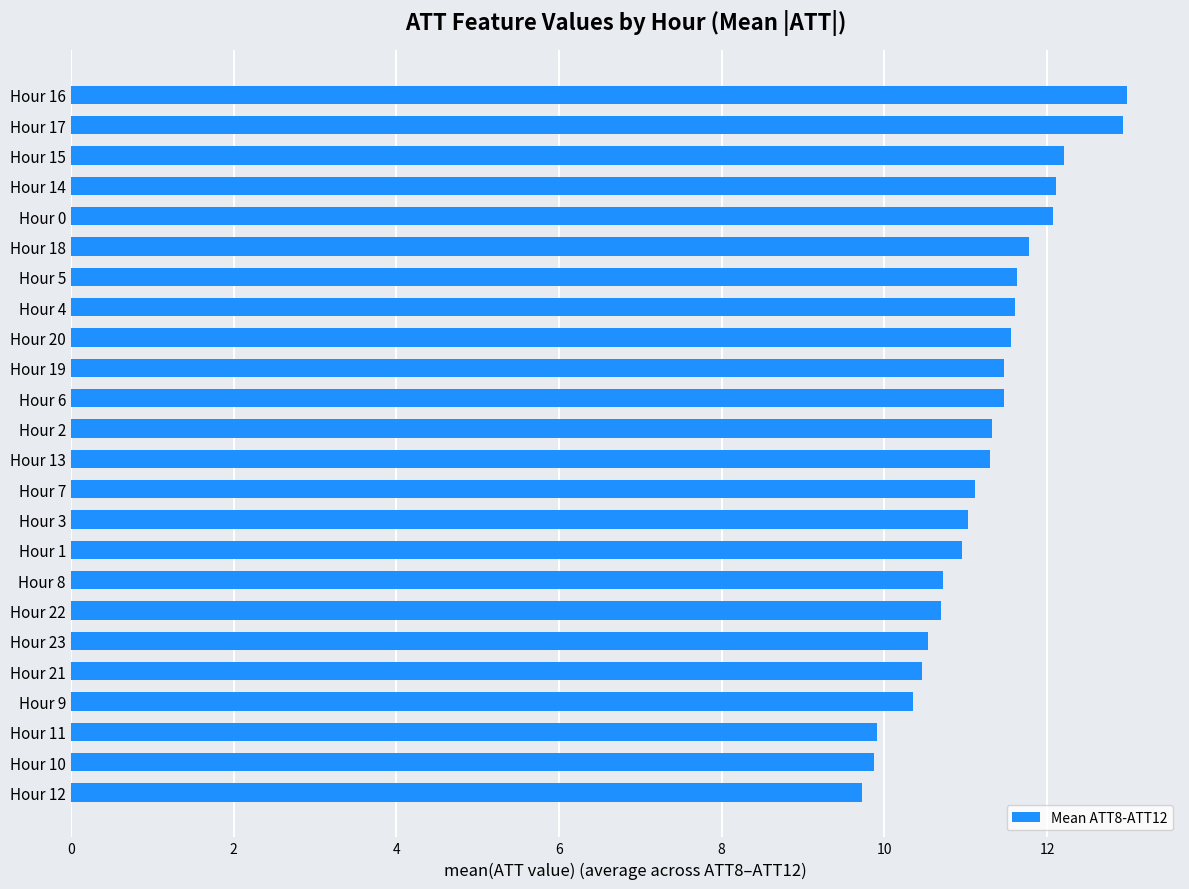

Approximately how many times larger is the value at Hour 13 compared to Hour 18?

1.0